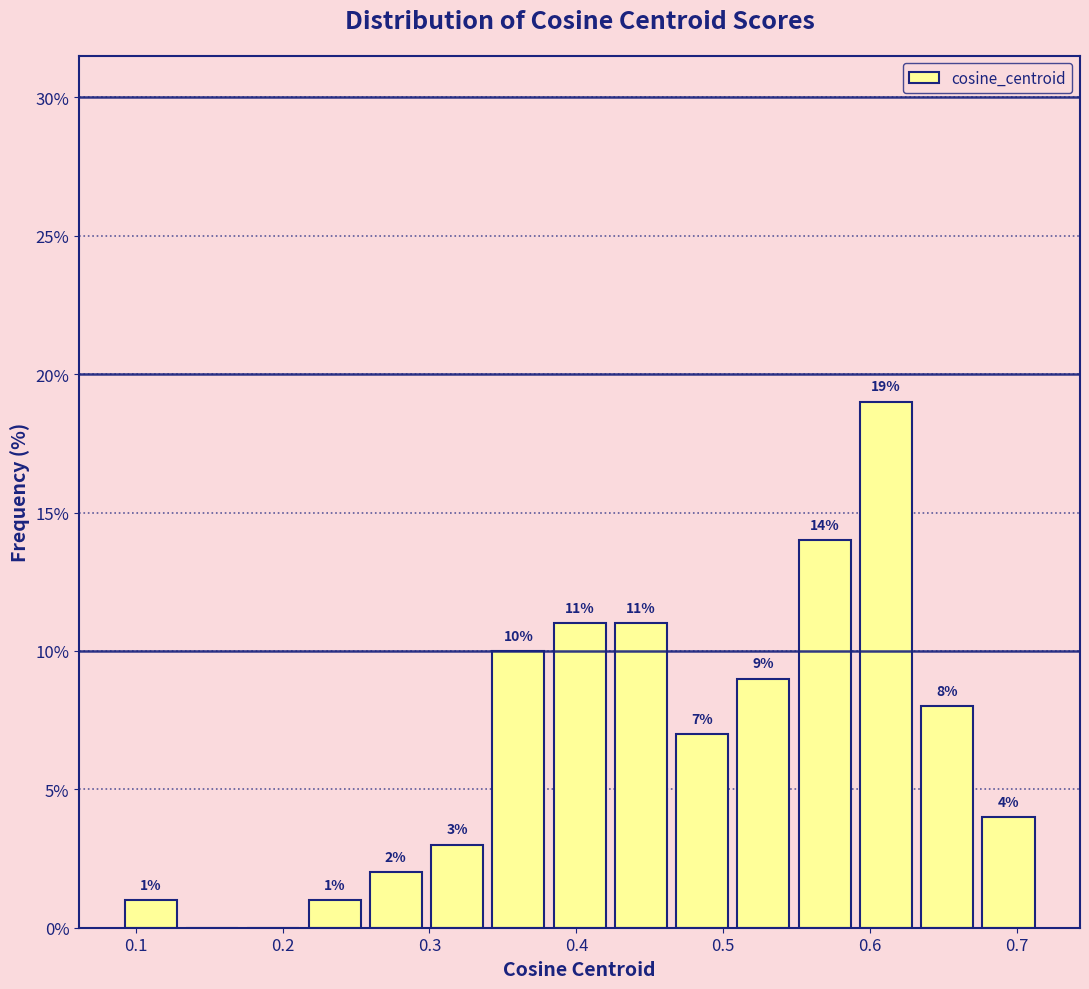

Over which range of the x-axis is the bar tallest?

0.59 to 0.63